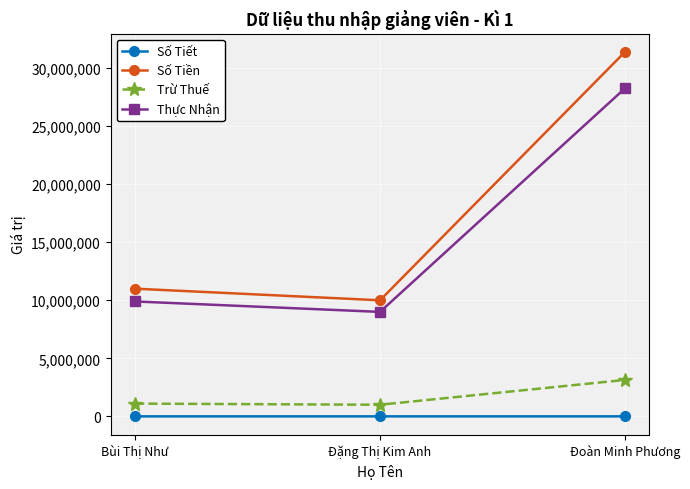

What is the difference between the maximum and minimum values in the Số Tiền series?

21400000